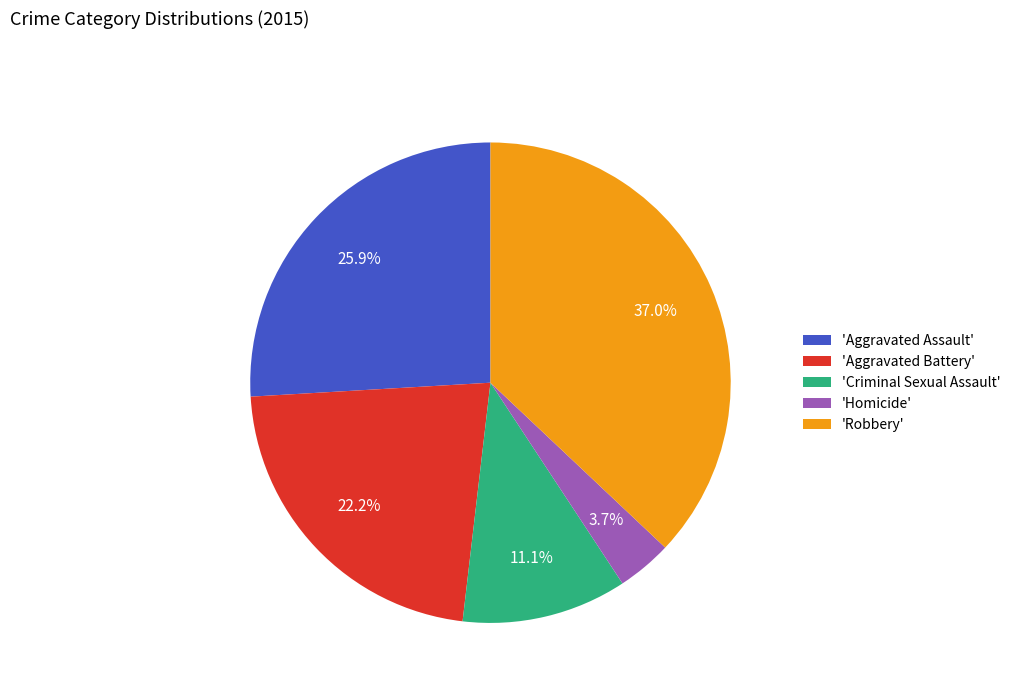

Approximately how many times larger is the value at 'Robbery' compared to 'Aggravated Battery'?

1.7